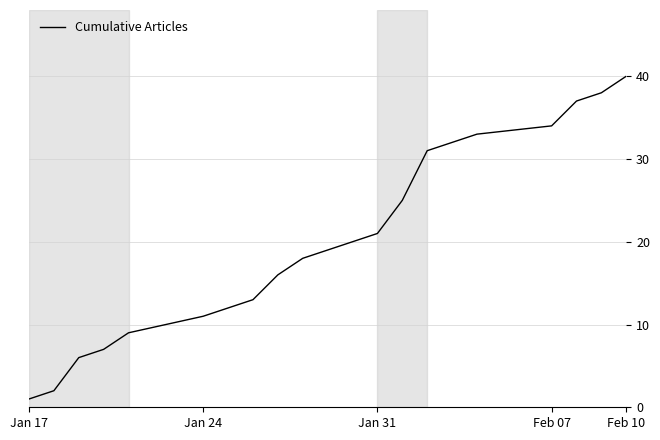

What is the sum of all values?

386